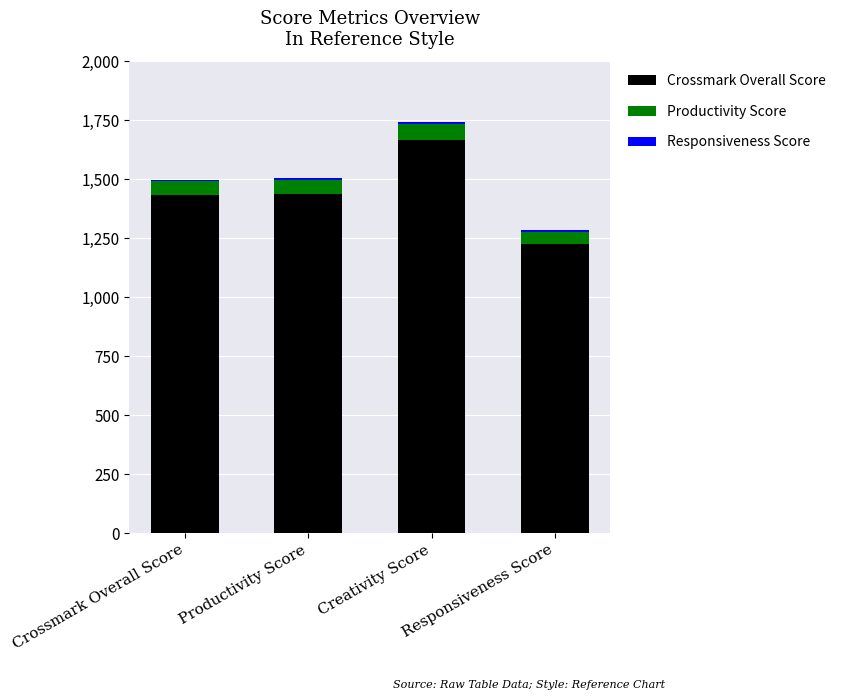

What position from the left is Crossmark Overall Score?

1